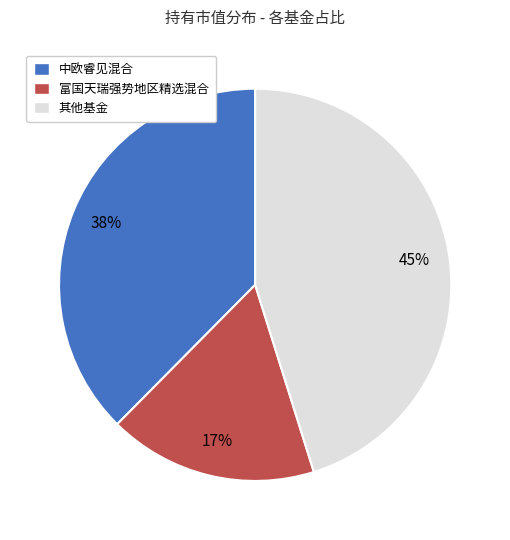

Which category has the biggest portion of the pie?

其他基金